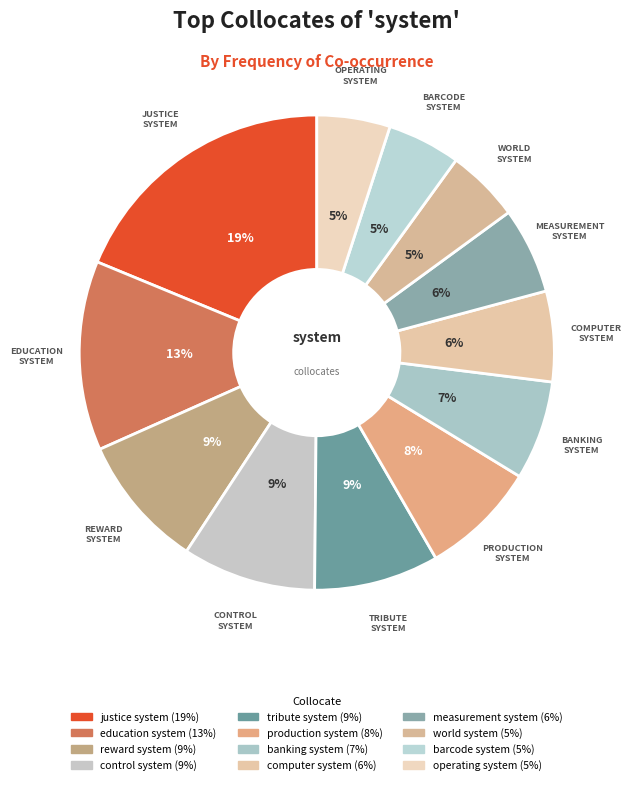

Is it true that world system is 5% of the pie?

True